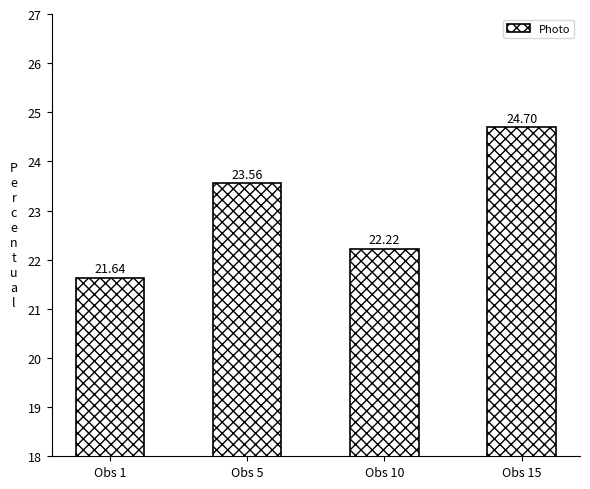

At which label is the value closest to 23?

Obs 5